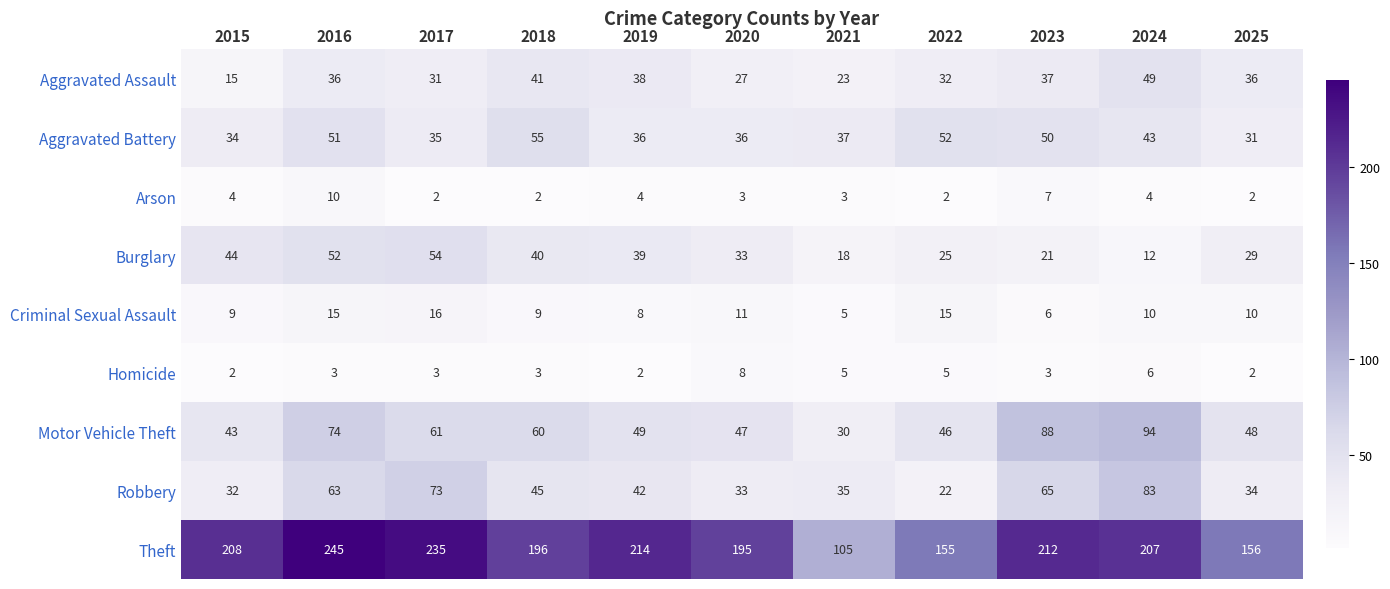

What is the spread (max minus min) of values at 2016?

242